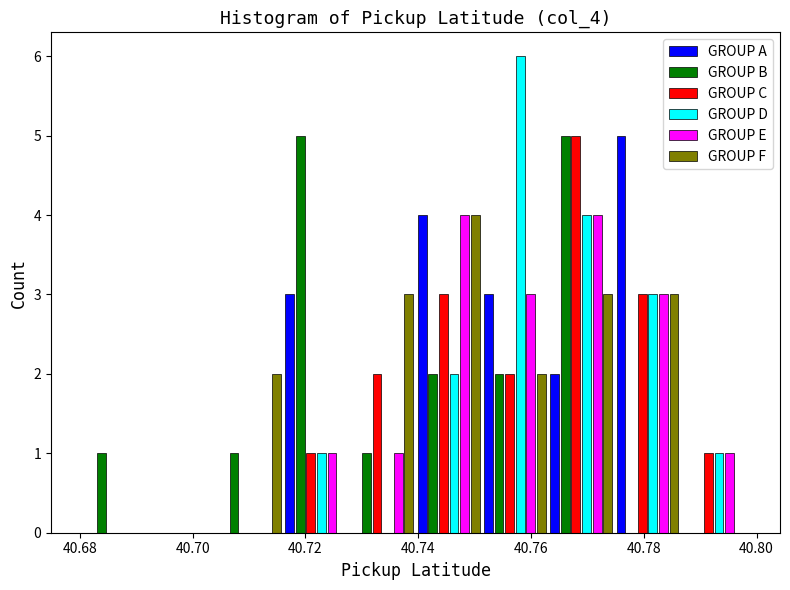

What is the height of the GROUP F bar covering 40.740 to 40.752 on the x-axis? Neither the bar edges nor the heights are printed on the chart, so give them approximately, as read against the axes.

4